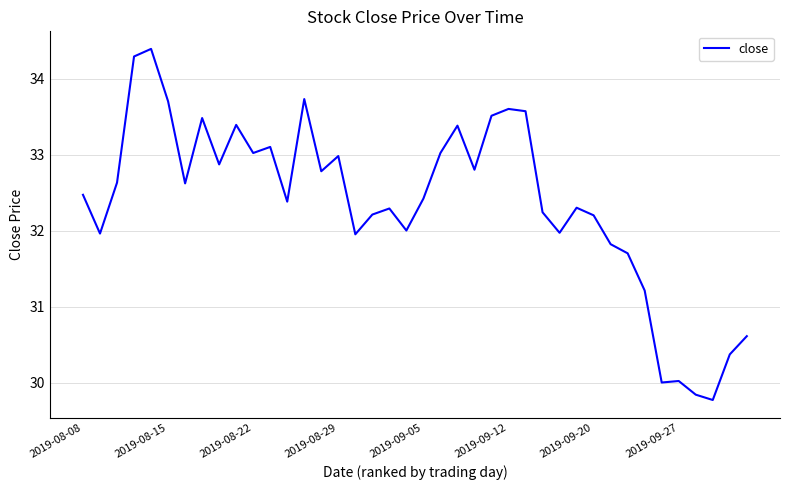

What is the difference between the maximum and minimum values?

4.6